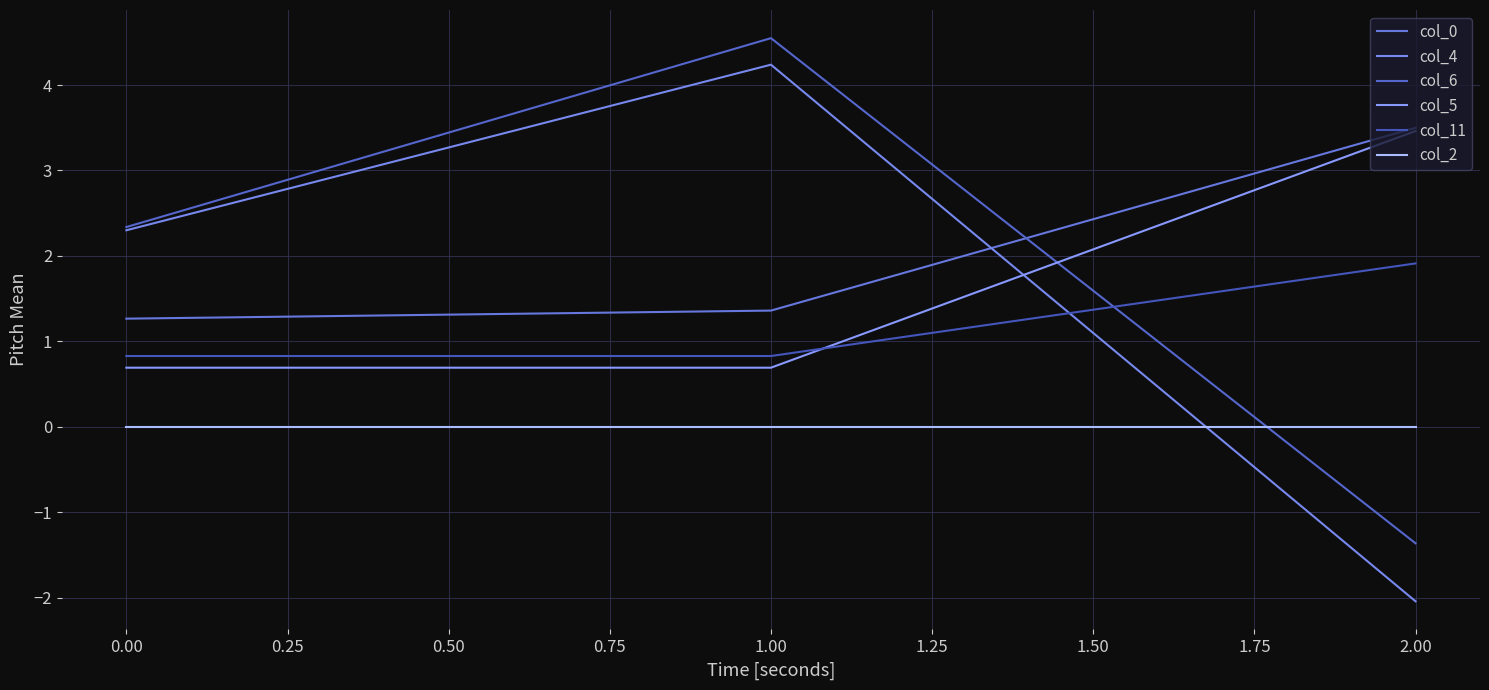

What are all the series names shown in the legend?

col_0, col_4, col_6, col_5, col_11, col_2